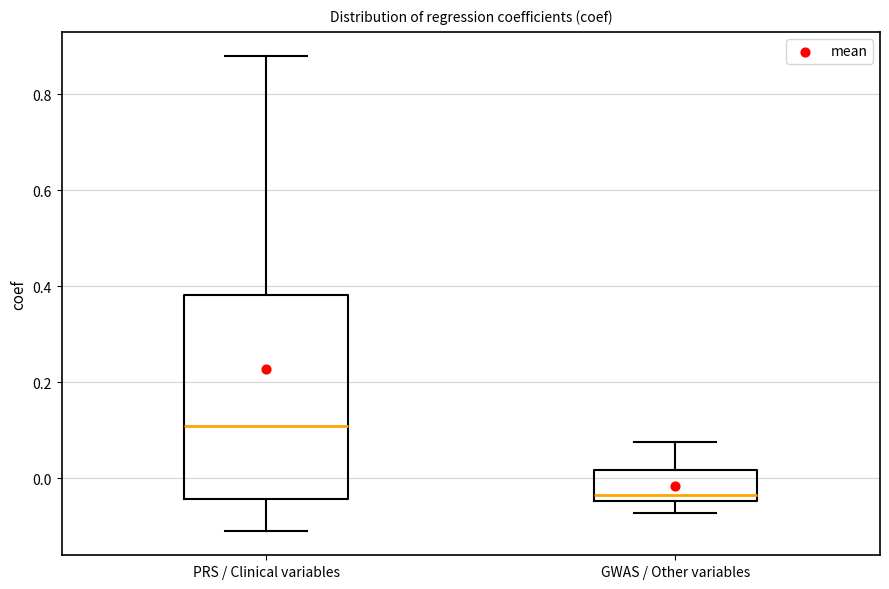

Where does the lower whisker of the box for GWAS / Other variables end on the y-axis? The values are not printed on the chart, so give them approximately, as read against the axis.

-0.08